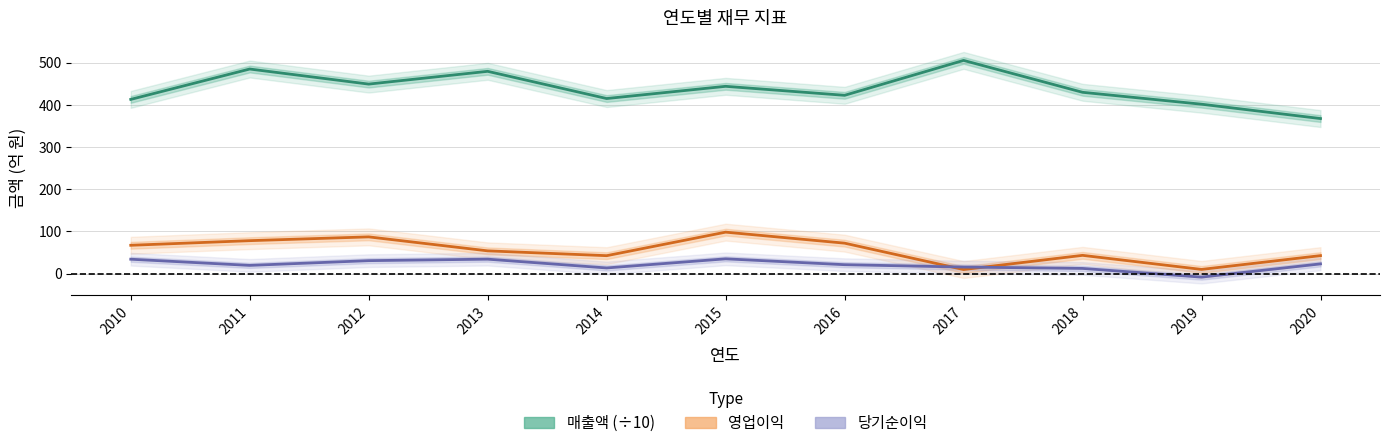

What is the value of the 당기순이익 point at the 10th from the left?

-8.2